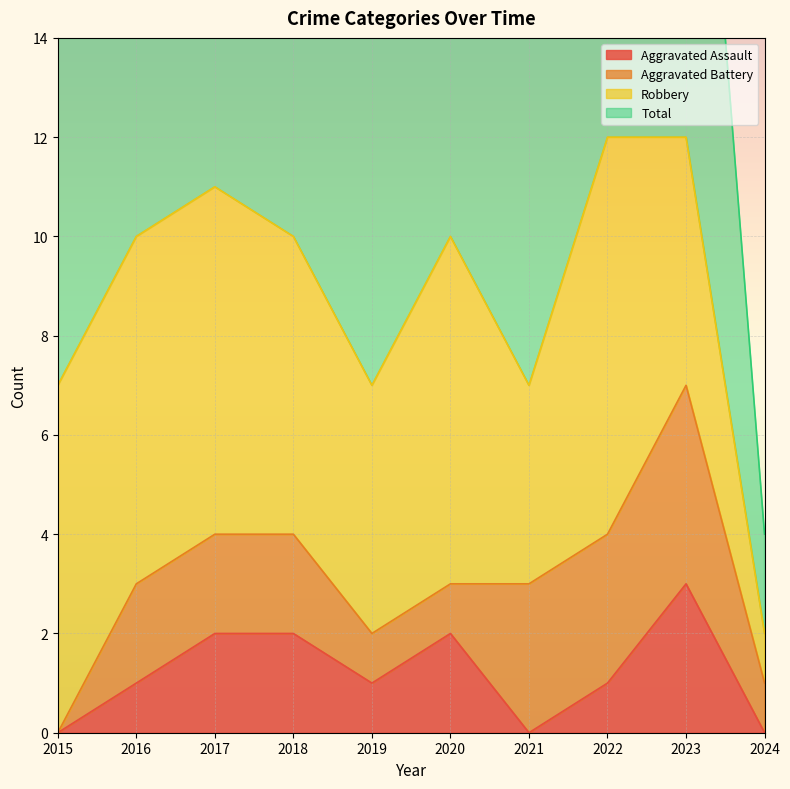

What is the value of the Aggravated Assault point at the 8th from the left?

1